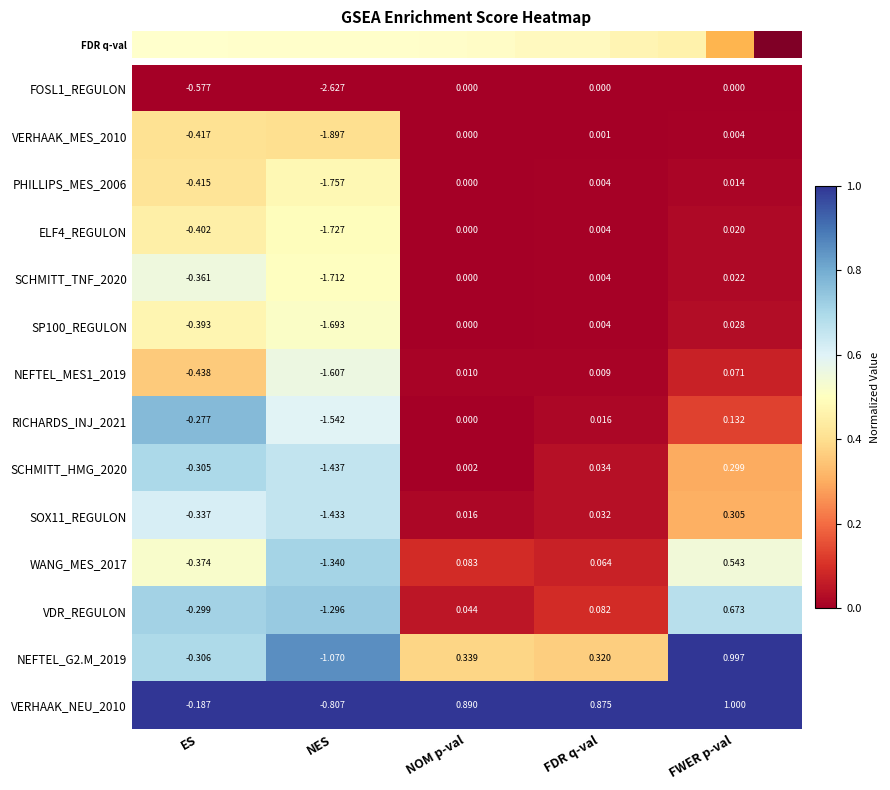

List the labels in order of RICHARDS_INJ_2021 value, smallest first.

NES, ES, NOM p-val, FDR q-val, FWER p-val